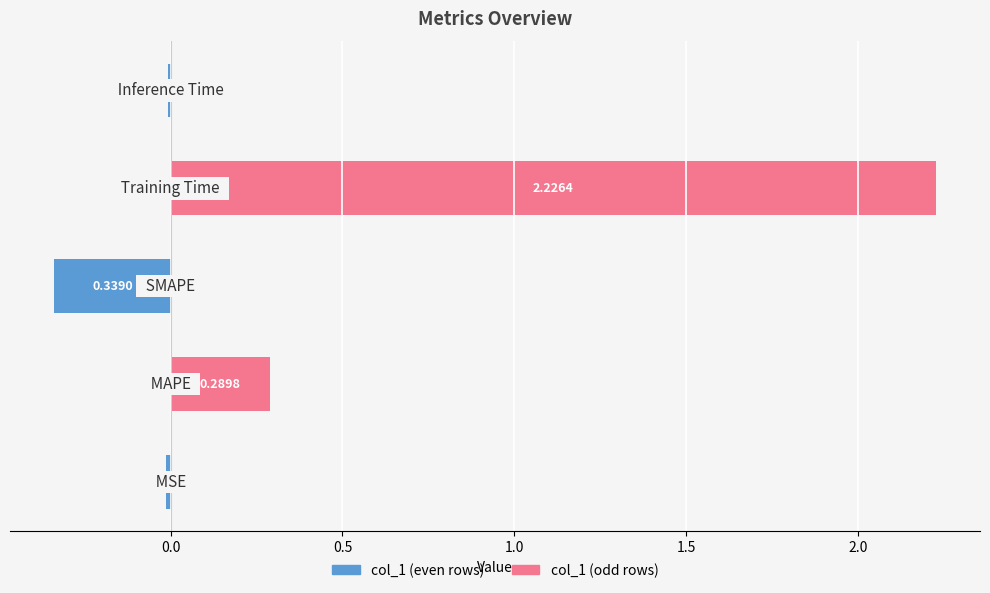

Does the chart contain stacked bars?

No